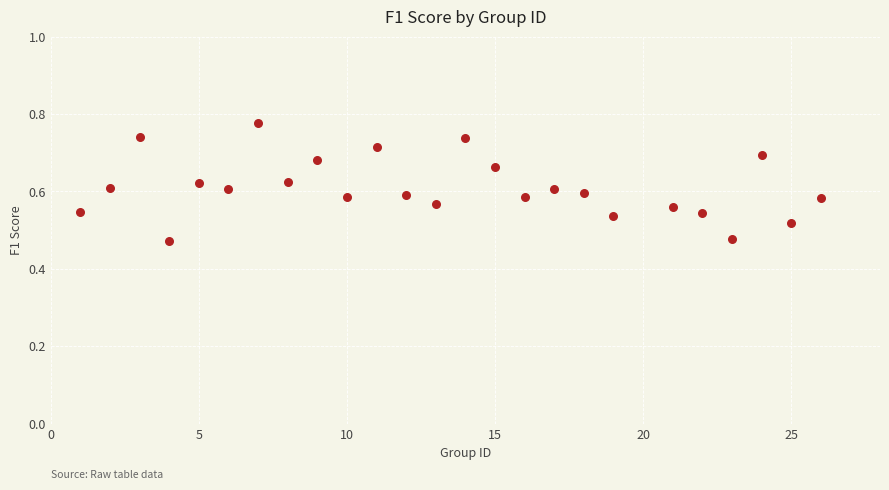

What is the range of Y values (max minus min)?

0.3